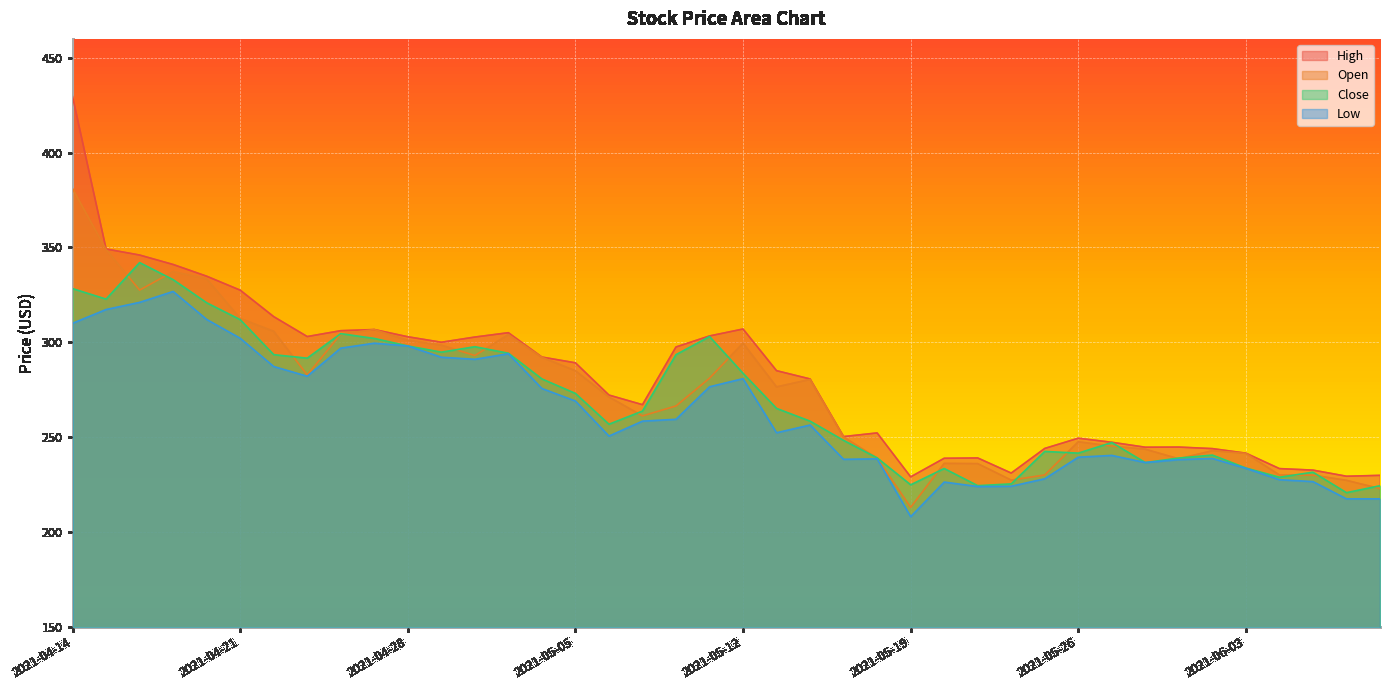

Between 2021-05-20 and 2021-05-26, which series saw the biggest shift?

Low